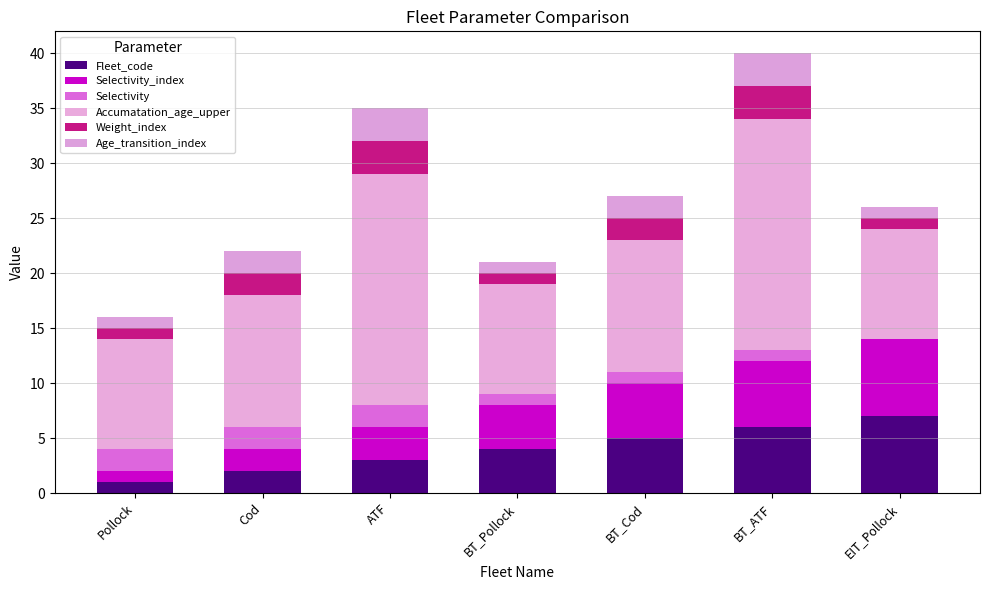

Are the bars horizontal?

No